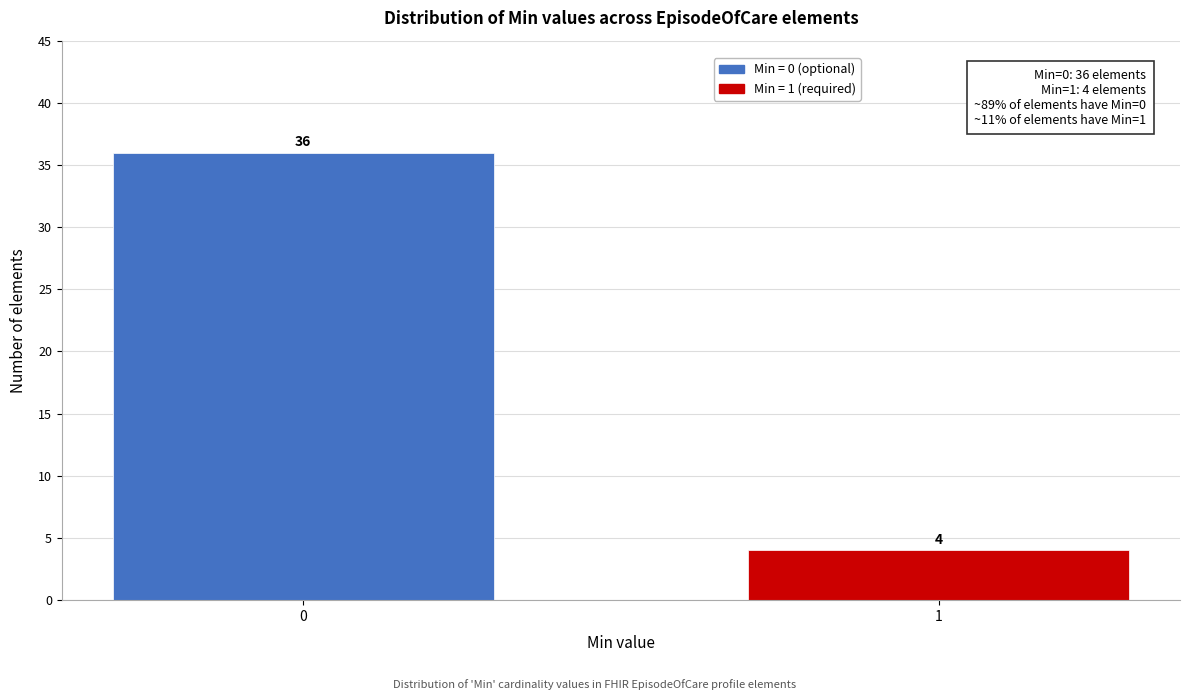

Reading left to right, transcribe all the data shown in this chart.

0=36	1=4